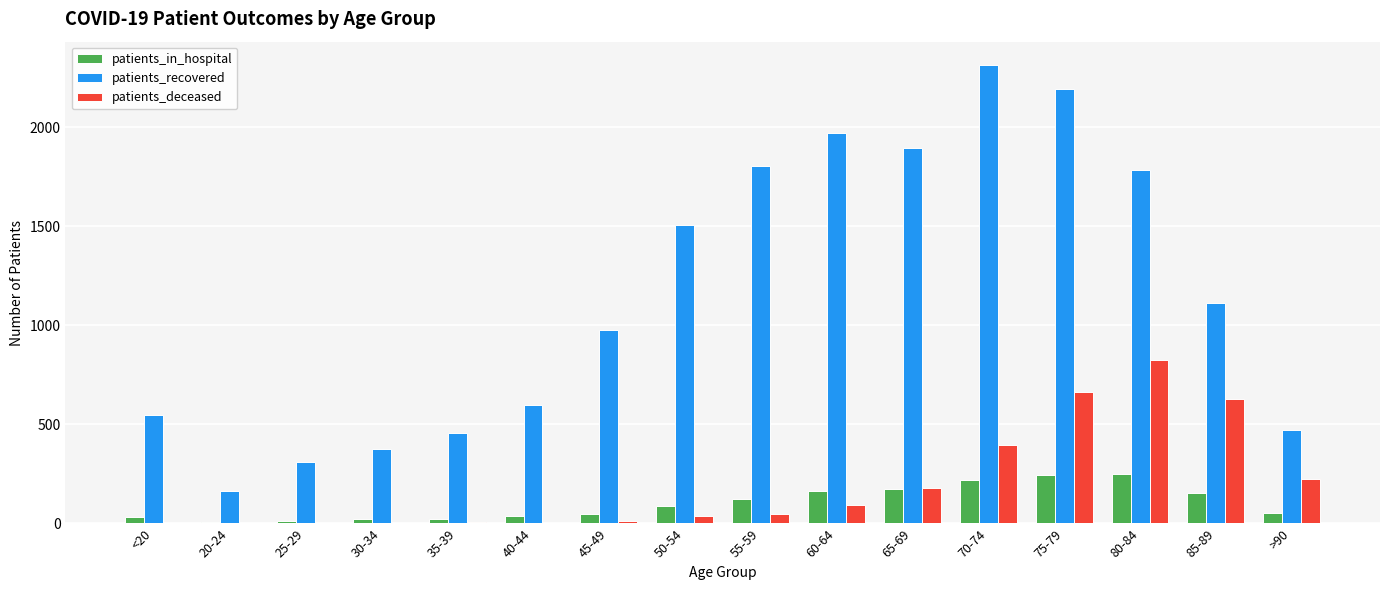

What is the greatest value displayed?

2315